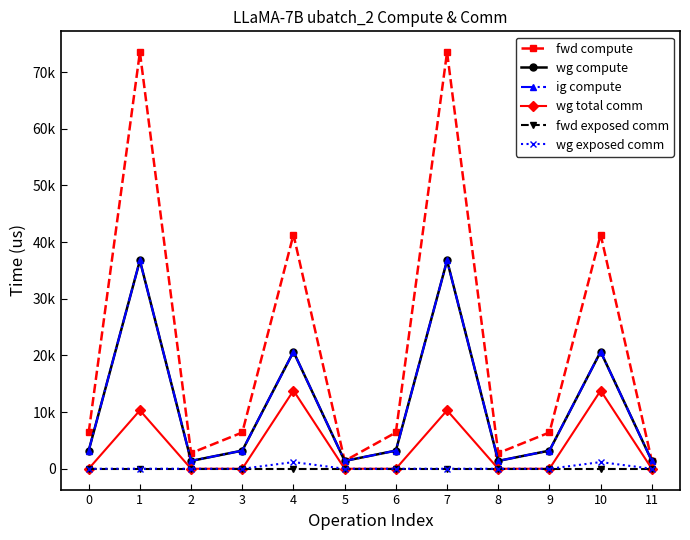

Is this an area chart (filled region under the line)?

No